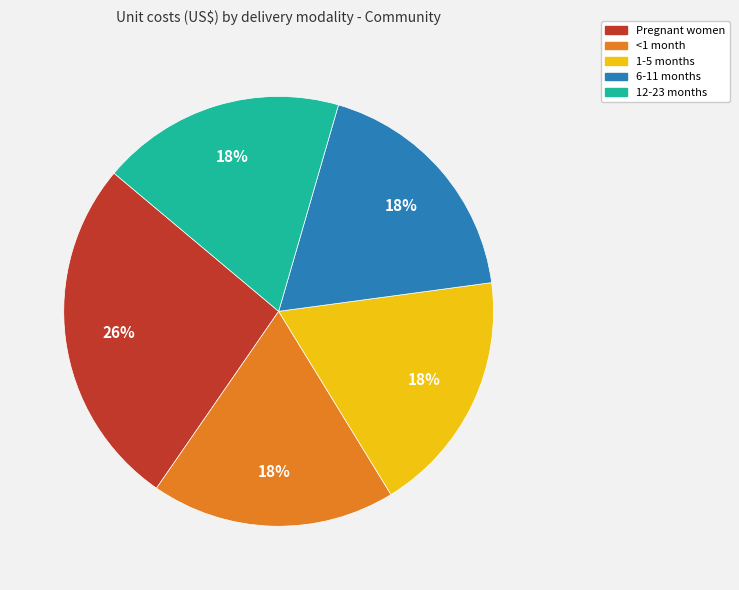

To the nearest percent, what portion does 6-11 months represent?

18%